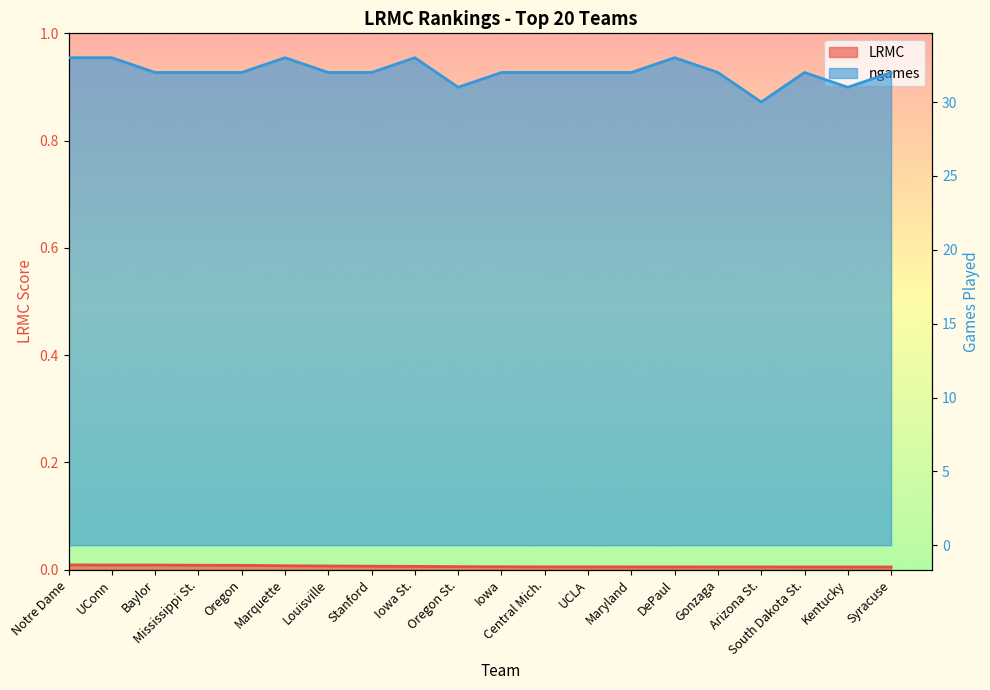

List the series in order of their peak value, highest first.

ngames, LRMC